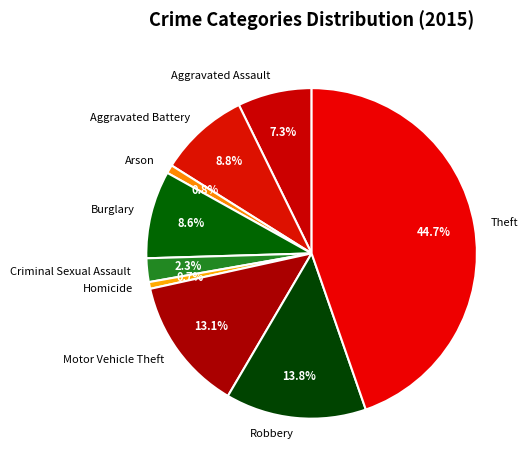

Is it true that Aggravated Assault is 7% of the pie?

True